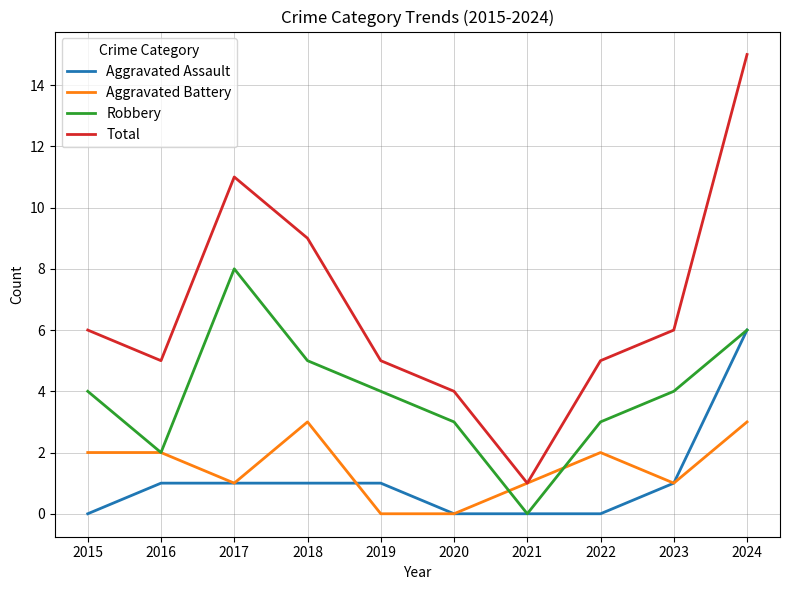

How many values in the Aggravated Battery series are below 2?

5